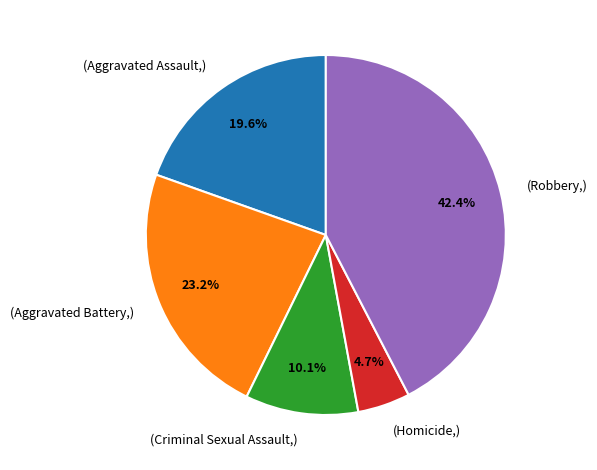

Which slice is the smallest?

(Homicide,)